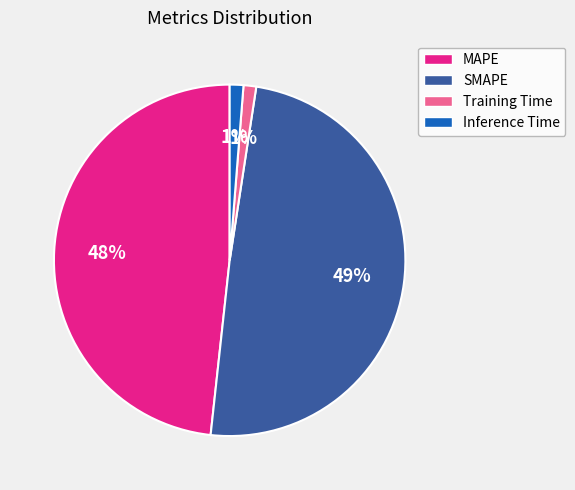

Is there a majority slice in this chart?

No